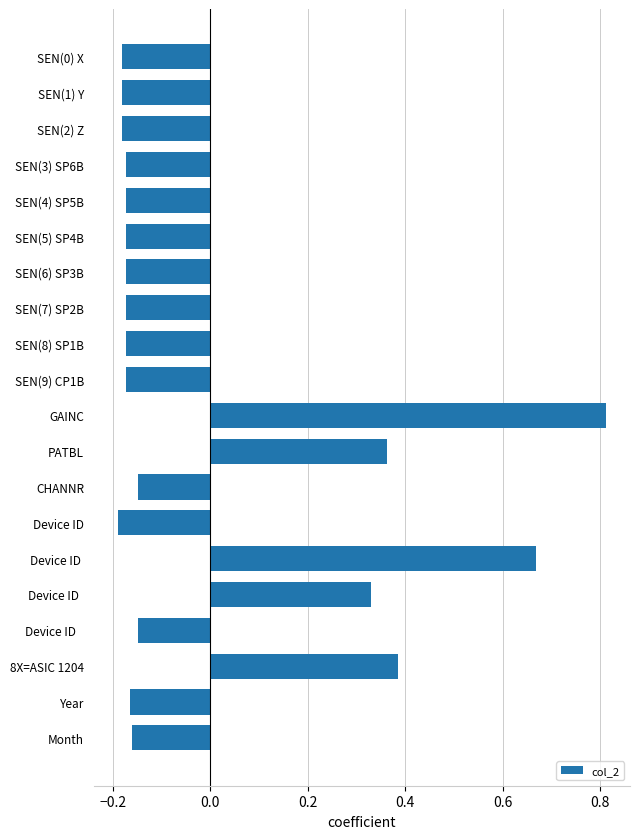

What is the label of the 17th bar from the top?

Device ID   